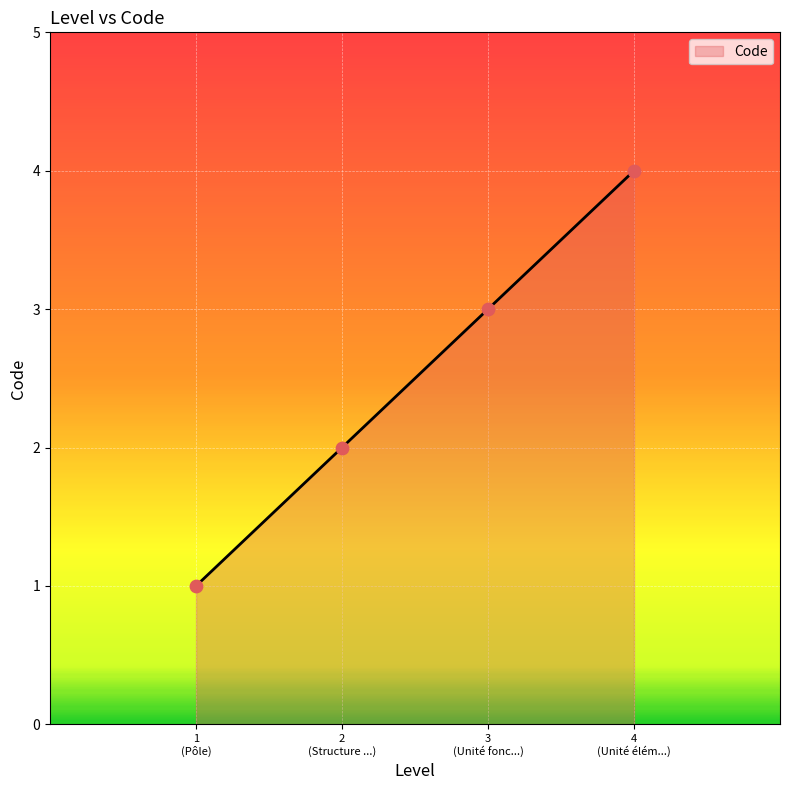

What is the sum of all values?

10